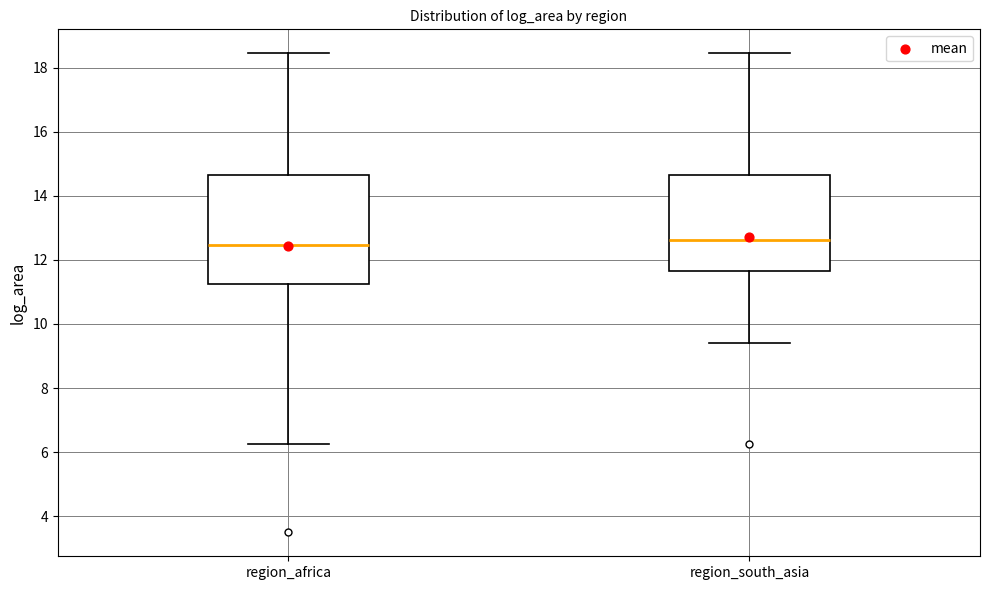

Reading left to right, read every box against the y-axis: the position of its median line, the range the box covers, and the ends of its whiskers. The values are not printed on the chart, so give them approximately, as read against the axis.

region_africa: median 12.4, box 11.2 to 14.6, whiskers 6.2 to 18.4
region_south_asia: median 12.6, box 11.6 to 14.6, whiskers 9.4 to 18.4